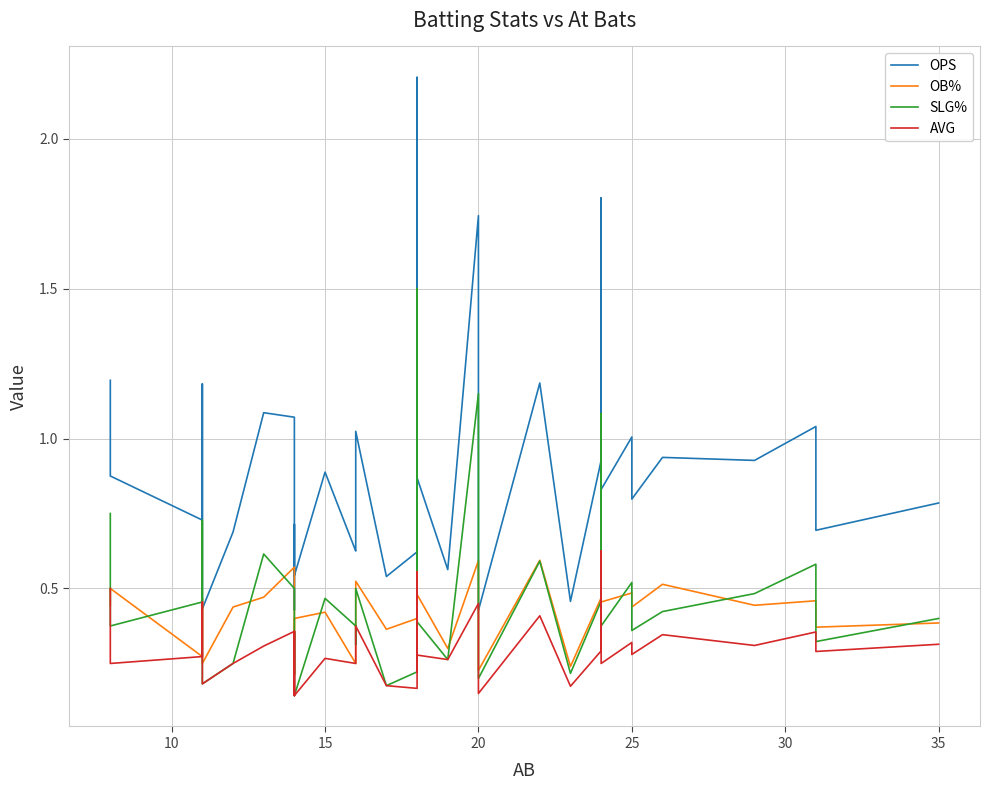

Does the chart have visible grid lines?

Yes